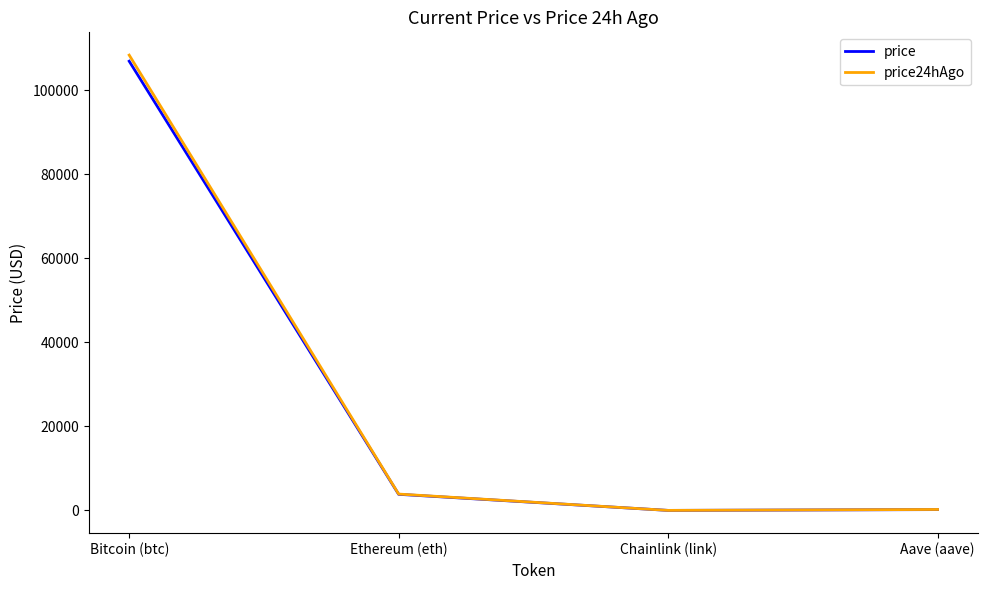

True or false: price has more than 2 points higher than both neighbors.

False